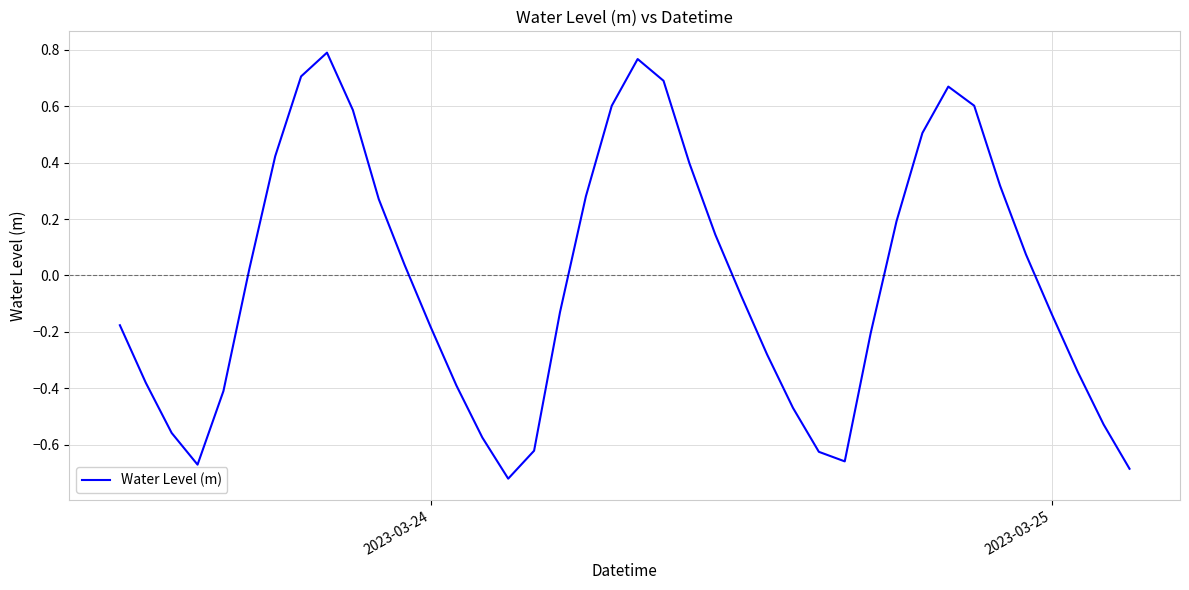

What is the difference between the maximum and minimum values?

1.5